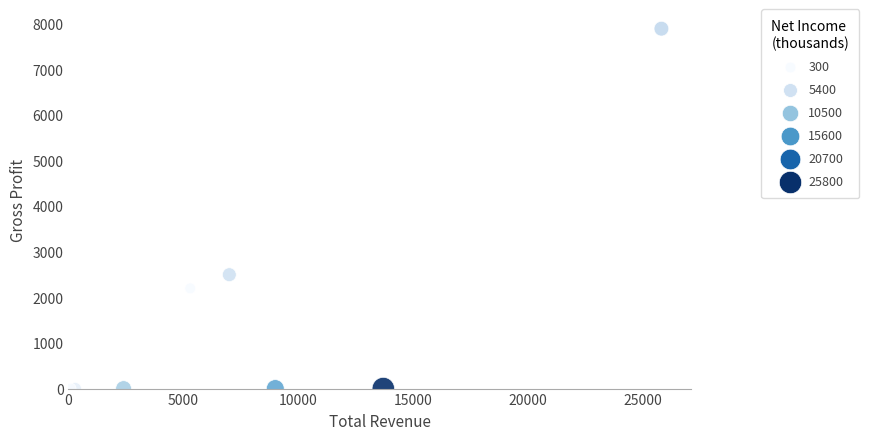

What Y value in the scatter plot is closest to 3950?

2500